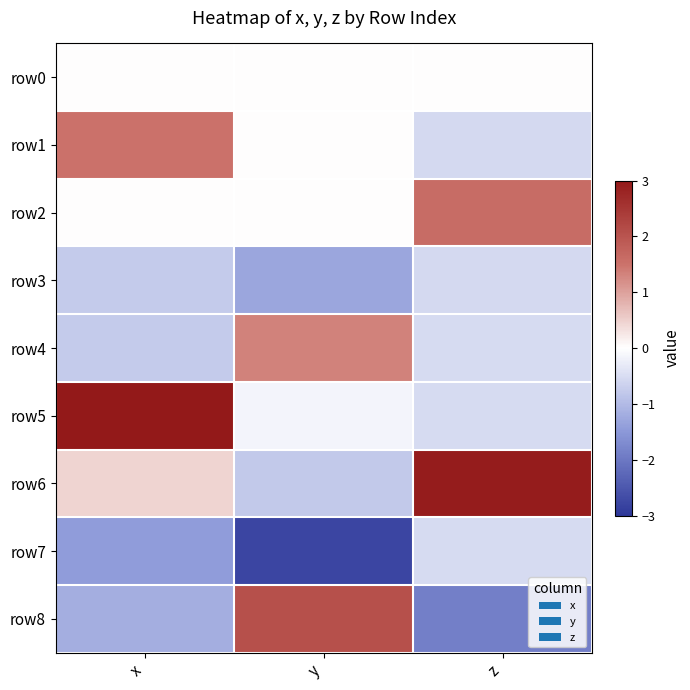

Which series has the largest range (max minus min)?

row8